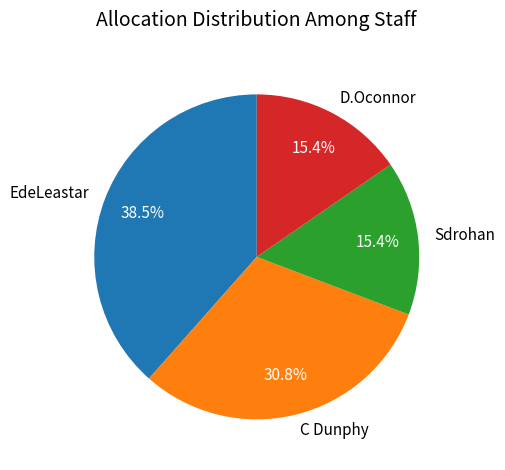

Is there any slice that represents more than half of the pie?

No